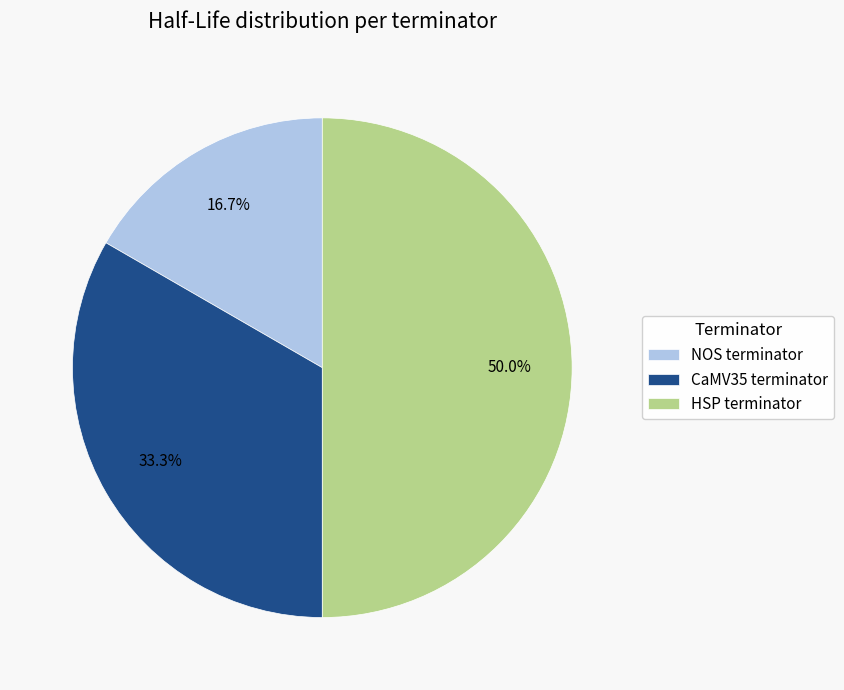

What percentage is the CaMV35 terminator slice, to the nearest percent?

33%